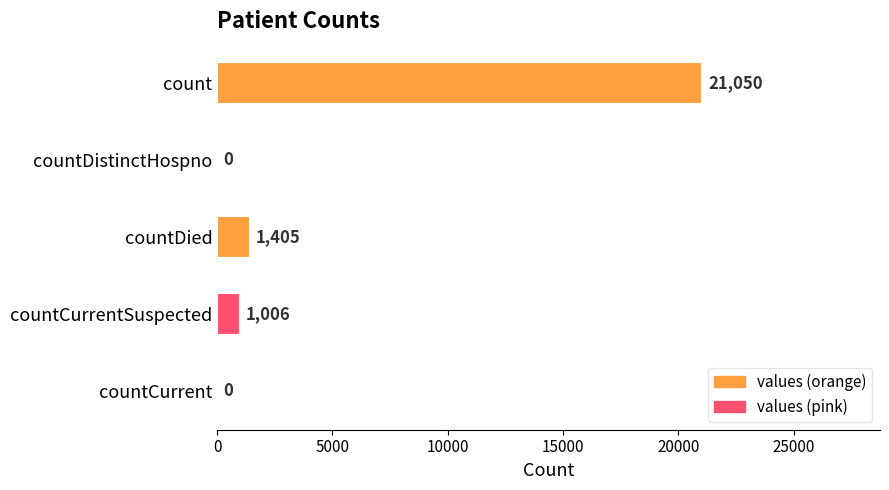

Which has a higher value, countDied or countCurrent?

countDied